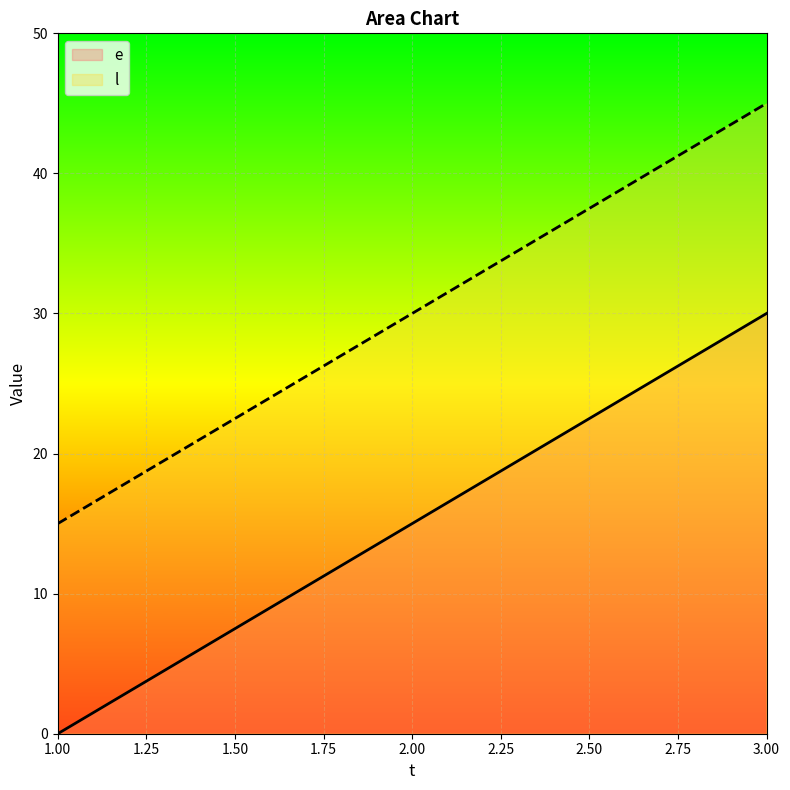

Reading left to right, what are all the values shown in this chart?

e: 0	15	30
l: 15	30	45